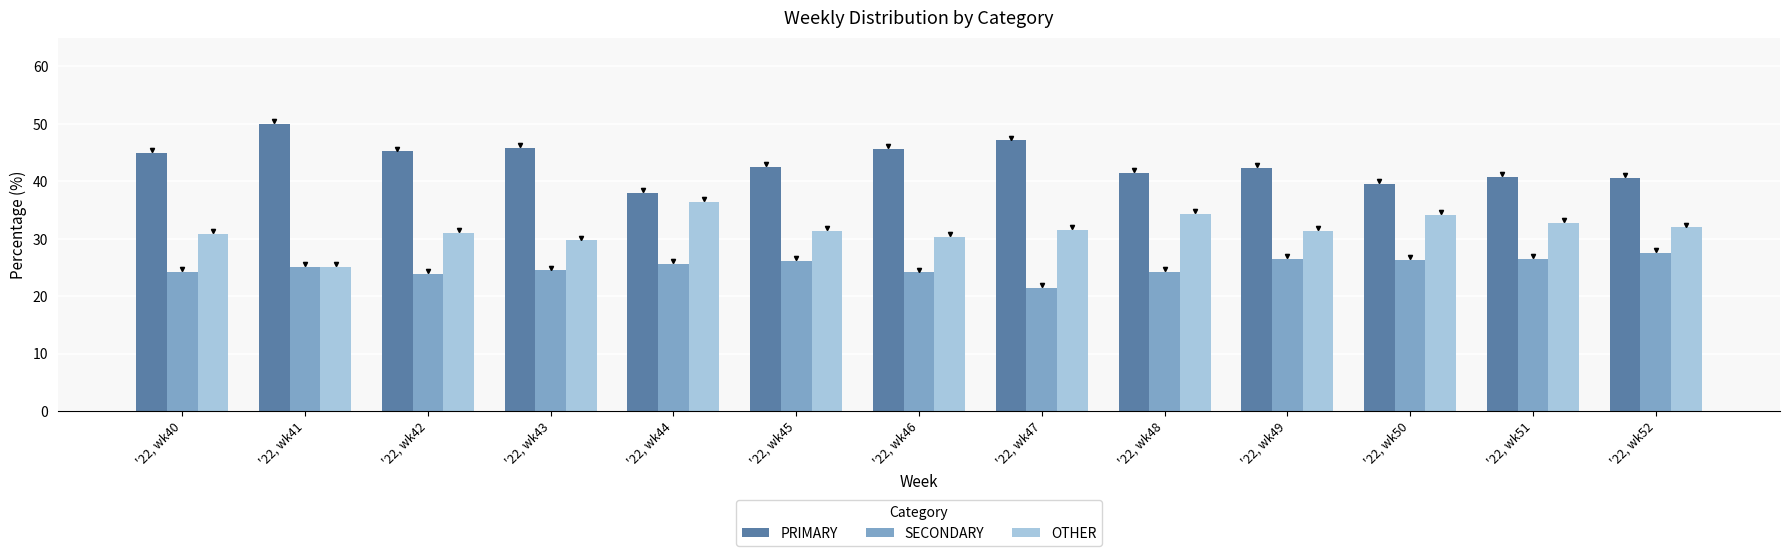

What is the sum of all SECONDARY values?

325.9